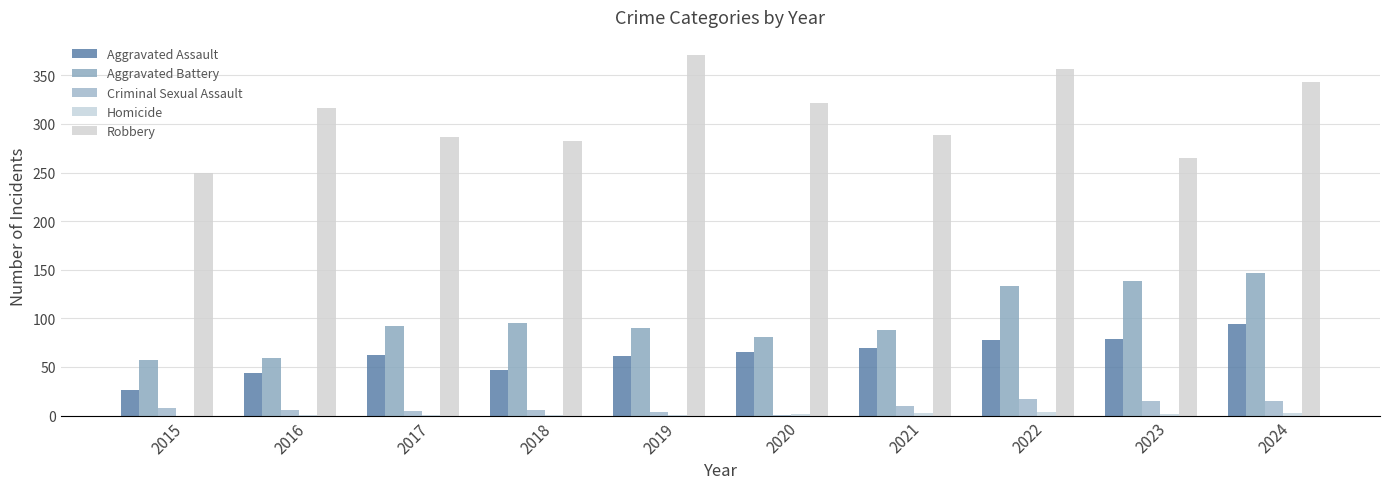

At which category does the chart reach its peak across all series?

2019